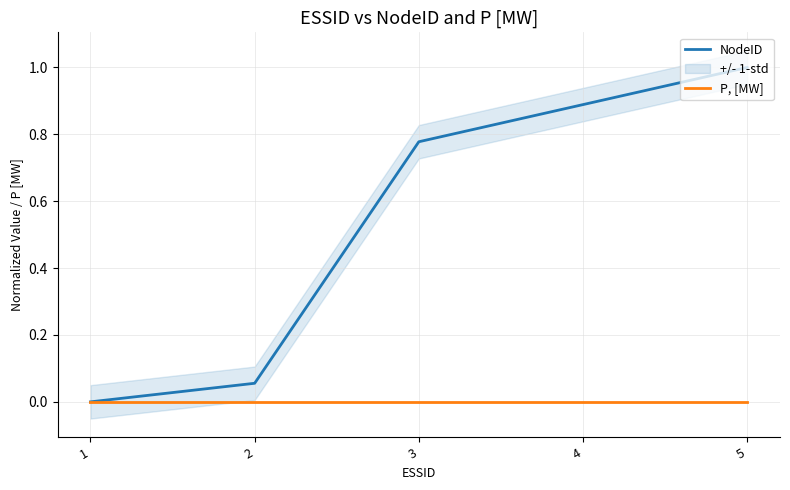

True or false: NodeID has more than 0 points higher than both neighbors.

False